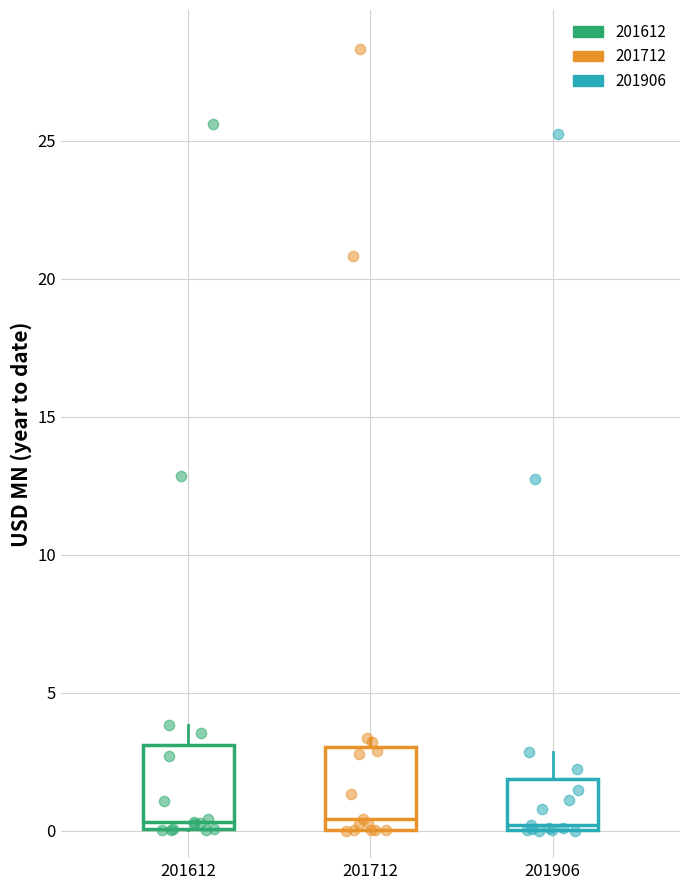

Where does the upper whisker of the box at x = 201906 end on the y-axis? The values are not printed on the chart, so give them approximately, as read against the axis.

3.0